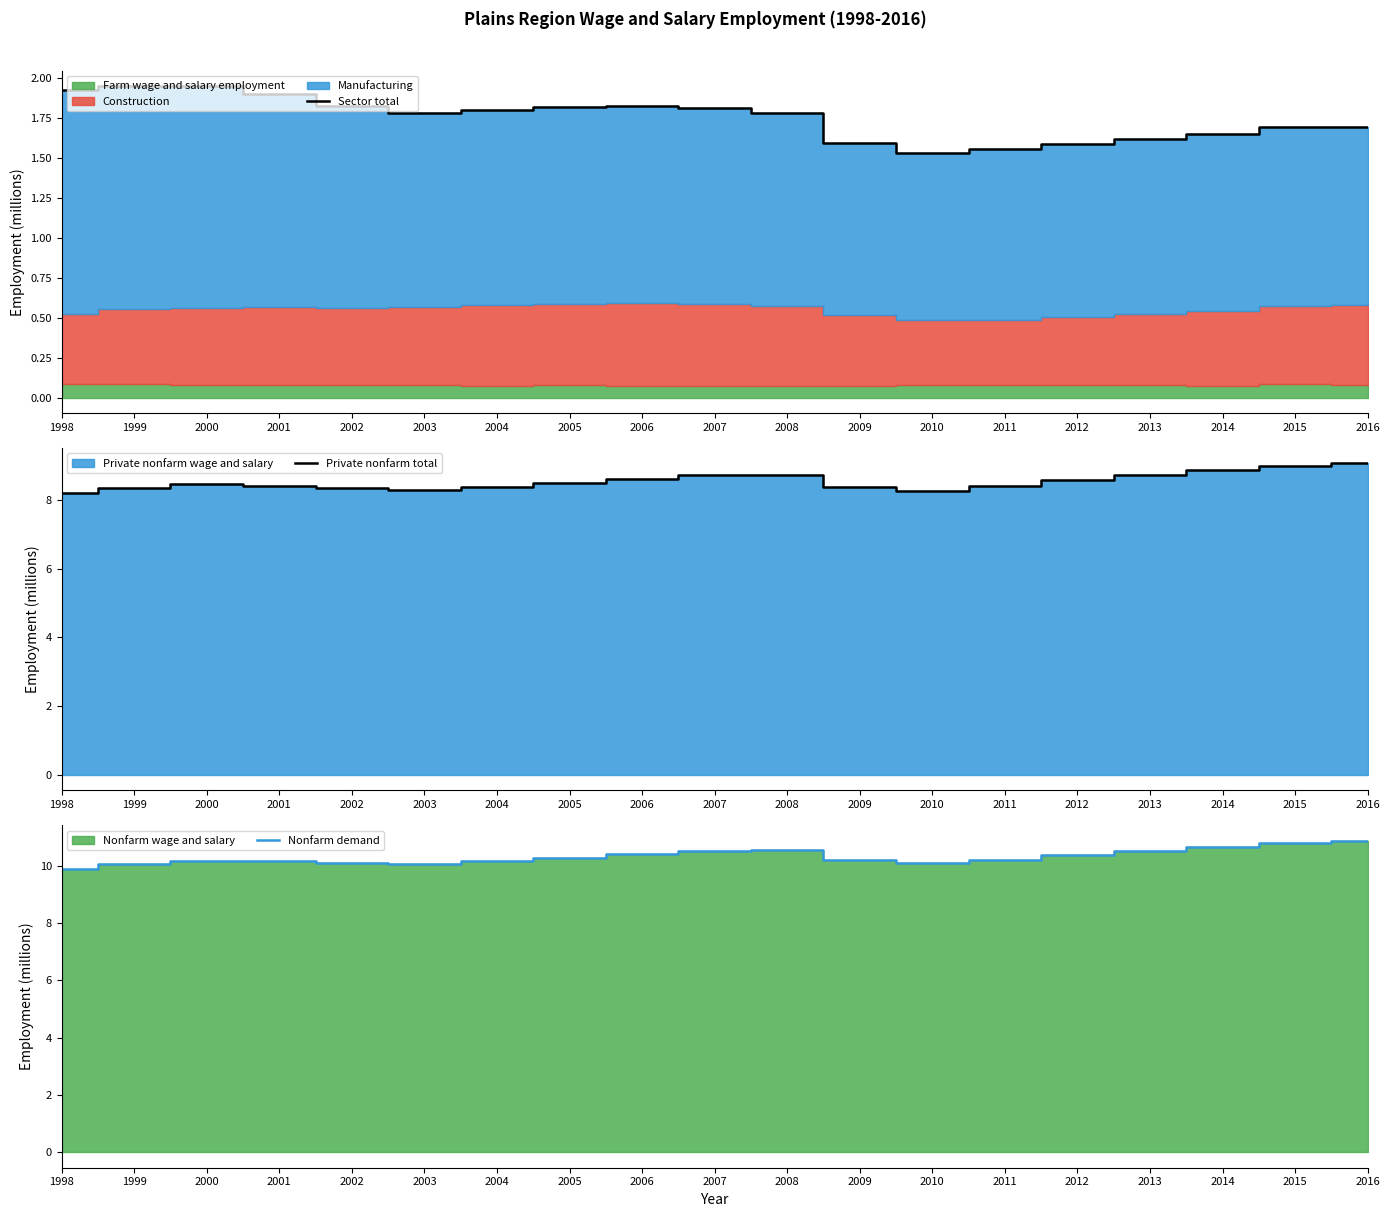

The value of Sector total at 2008 is 1.8. True or false?

True